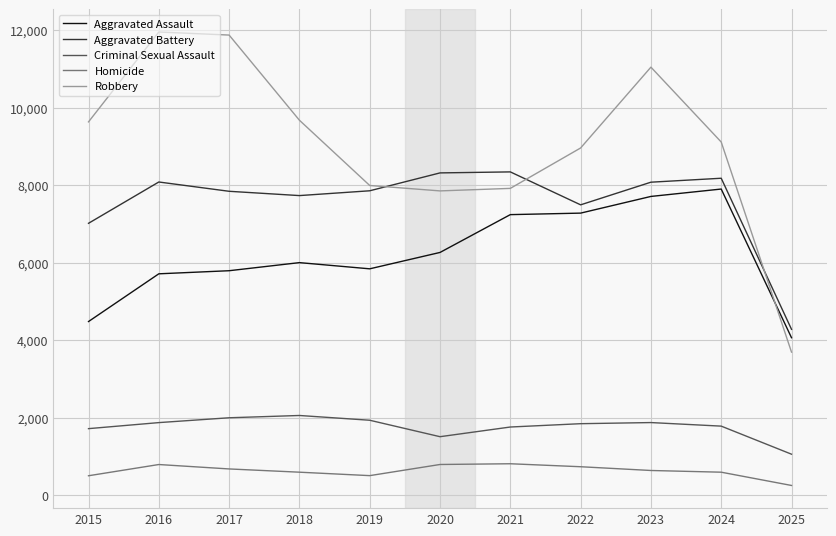

What is the smallest value displayed?

245